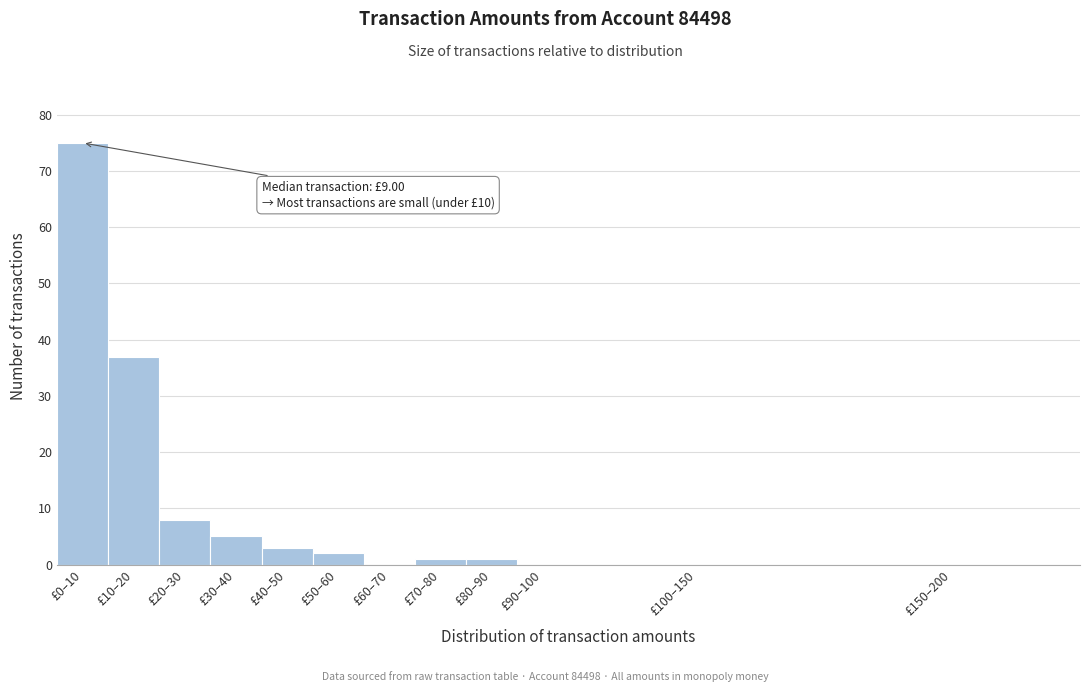

Reading left to right, list all the values displayed in this chart.

£0–10=75	£10–20=37	£20–30=8	£30–40=5	£40–50=3	£50–60=2	£60–70=0	£70–80=1	£80–90=1	£90–100=0	£100–150=0	£150–200=0